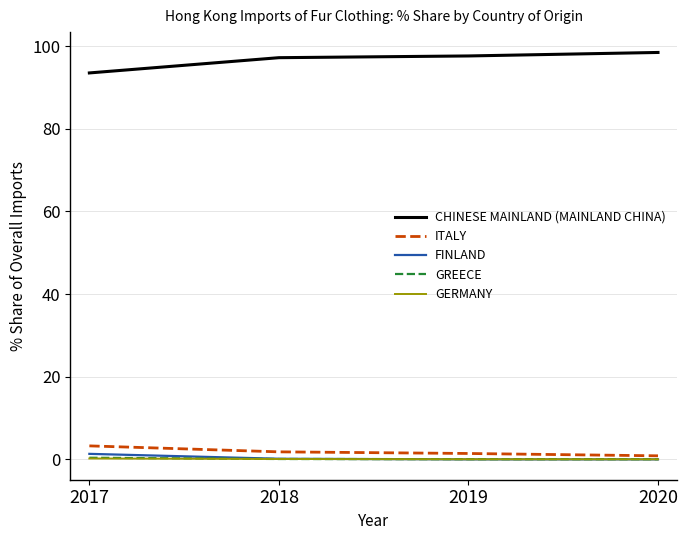

What is the minimum value for CHINESE MAINLAND (MAINLAND CHINA)?

93.5